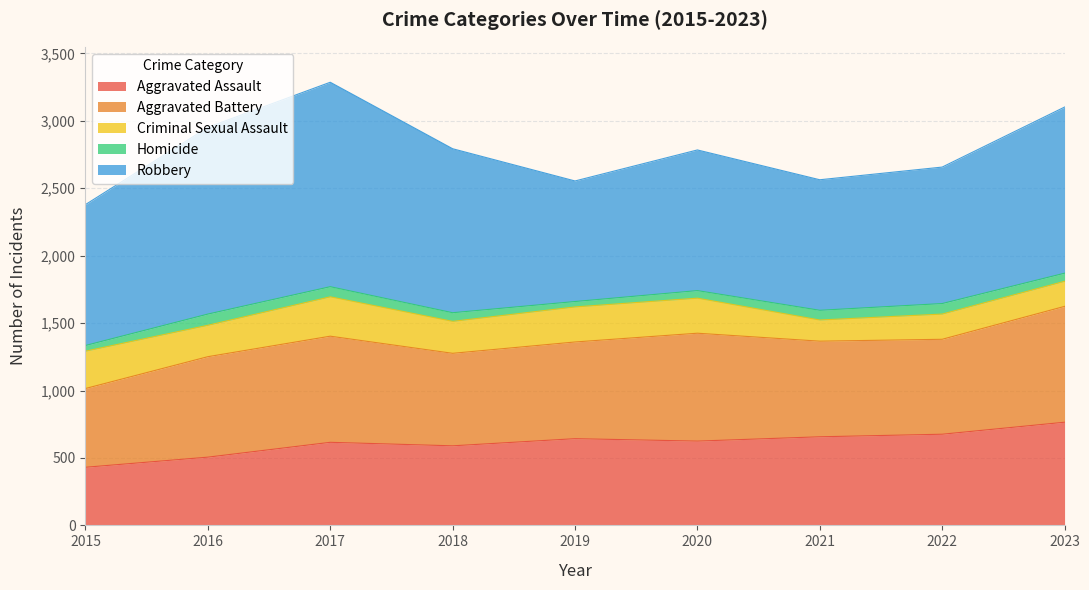

How many interior local valleys does the Robbery series have?

2